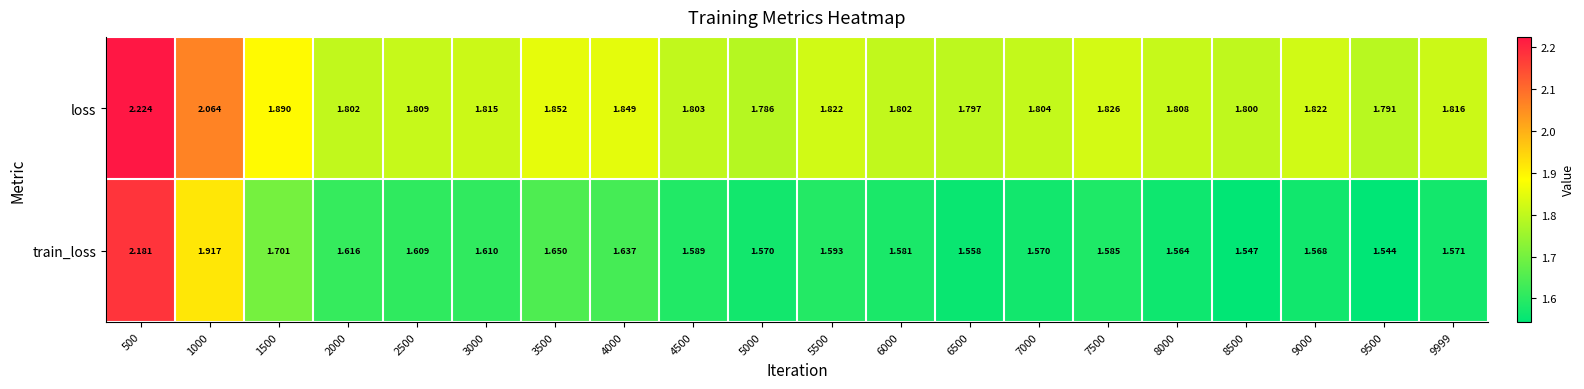

Is the value of loss at 8500 greater than the value of train_loss at 1500?

Yes